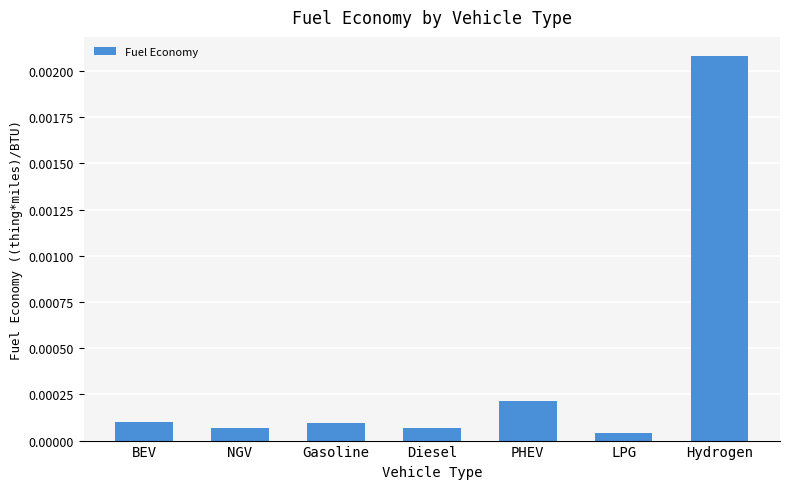

What position from the left is Gasoline?

3